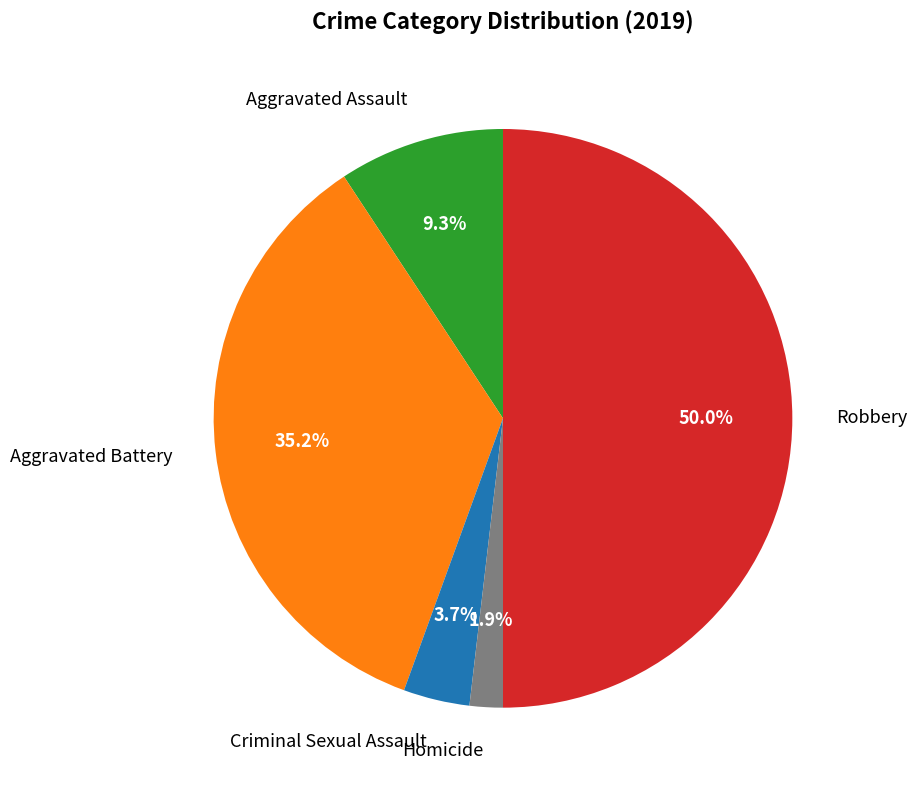

Rank the categories by value from lowest to highest.

Homicide, Criminal Sexual Assault, Aggravated Assault, Aggravated Battery, Robbery